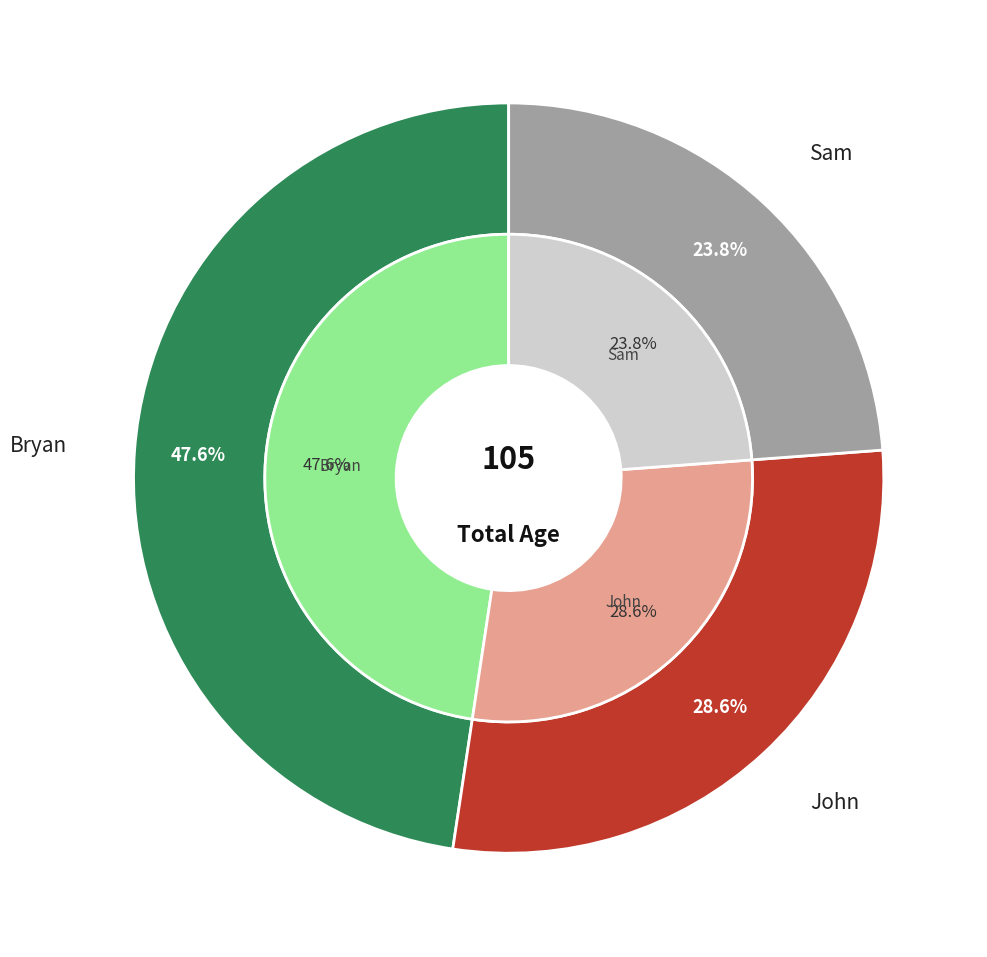

Is the sum of Bryan and Sam greater than half?

Yes